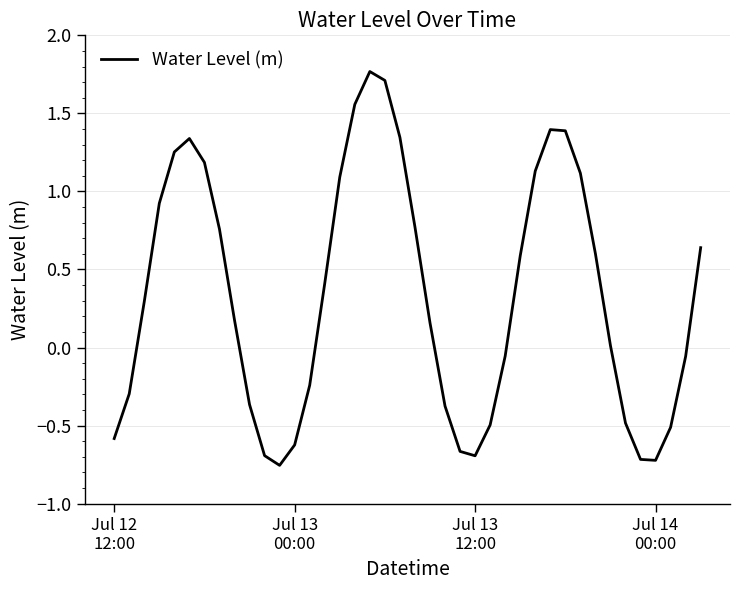

What is the difference between the second highest and second lowest values?

2.4